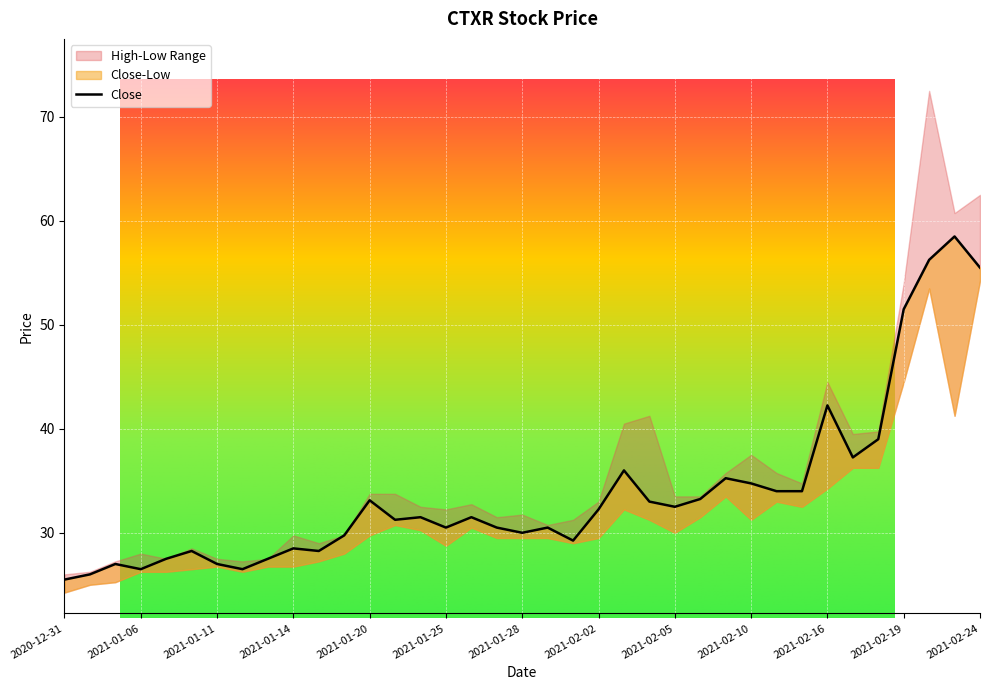

Where is Low nearest to the value 39?

2021-02-23